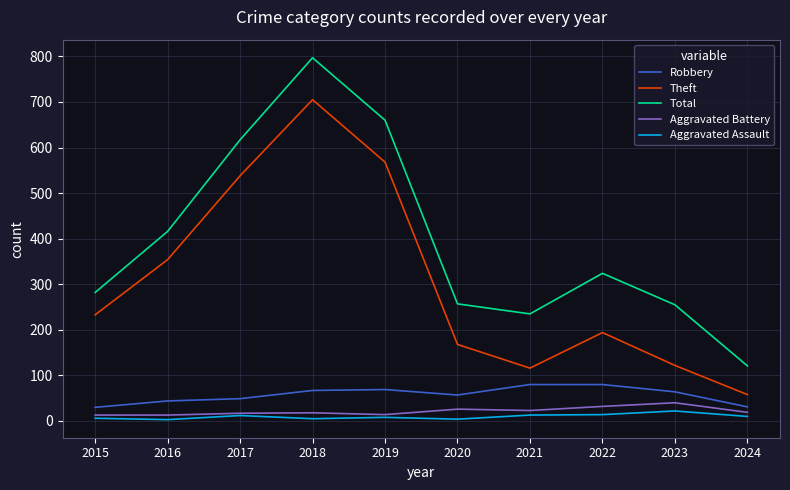

At which label does Total reach its minimum?

2024